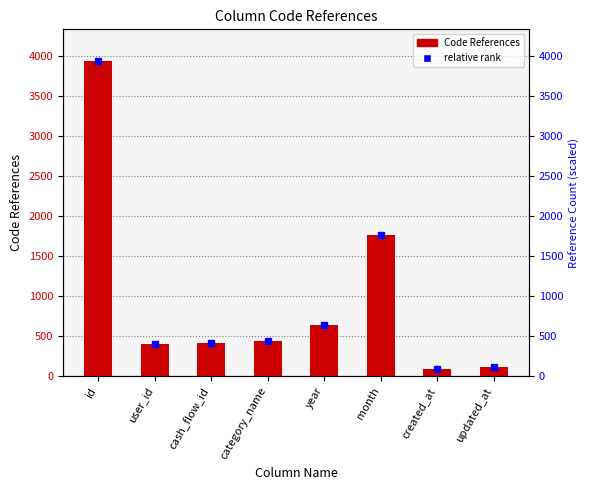

List the labels in order of value, largest first.

id, month, year, category_name, cash_flow_id, user_id, updated_at, created_at